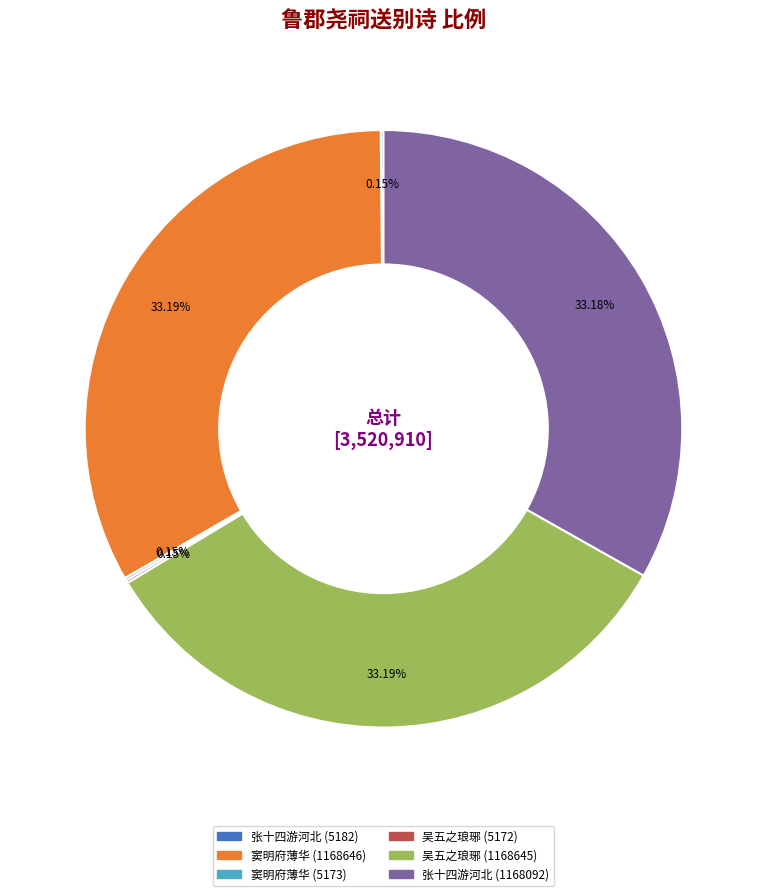

Is there a majority slice in this chart?

No